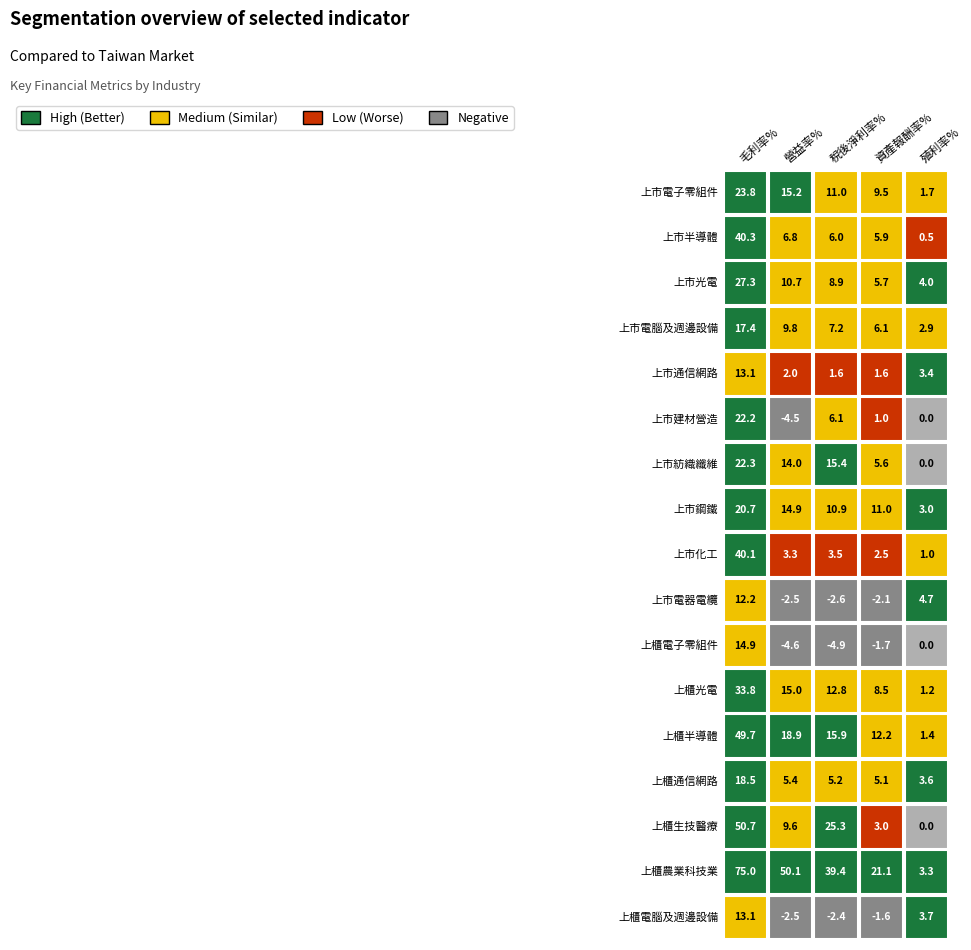

True or false: 上櫃電子零組件 has a value of 14.9 at 毛利率%.

True